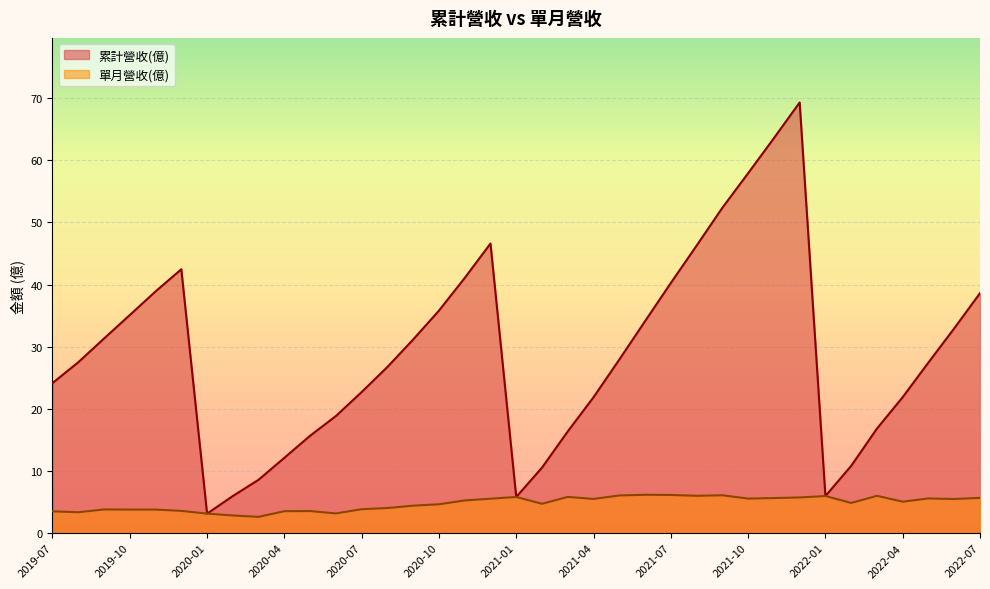

What is the spread (max minus min) of values at 2021-09?

46.3